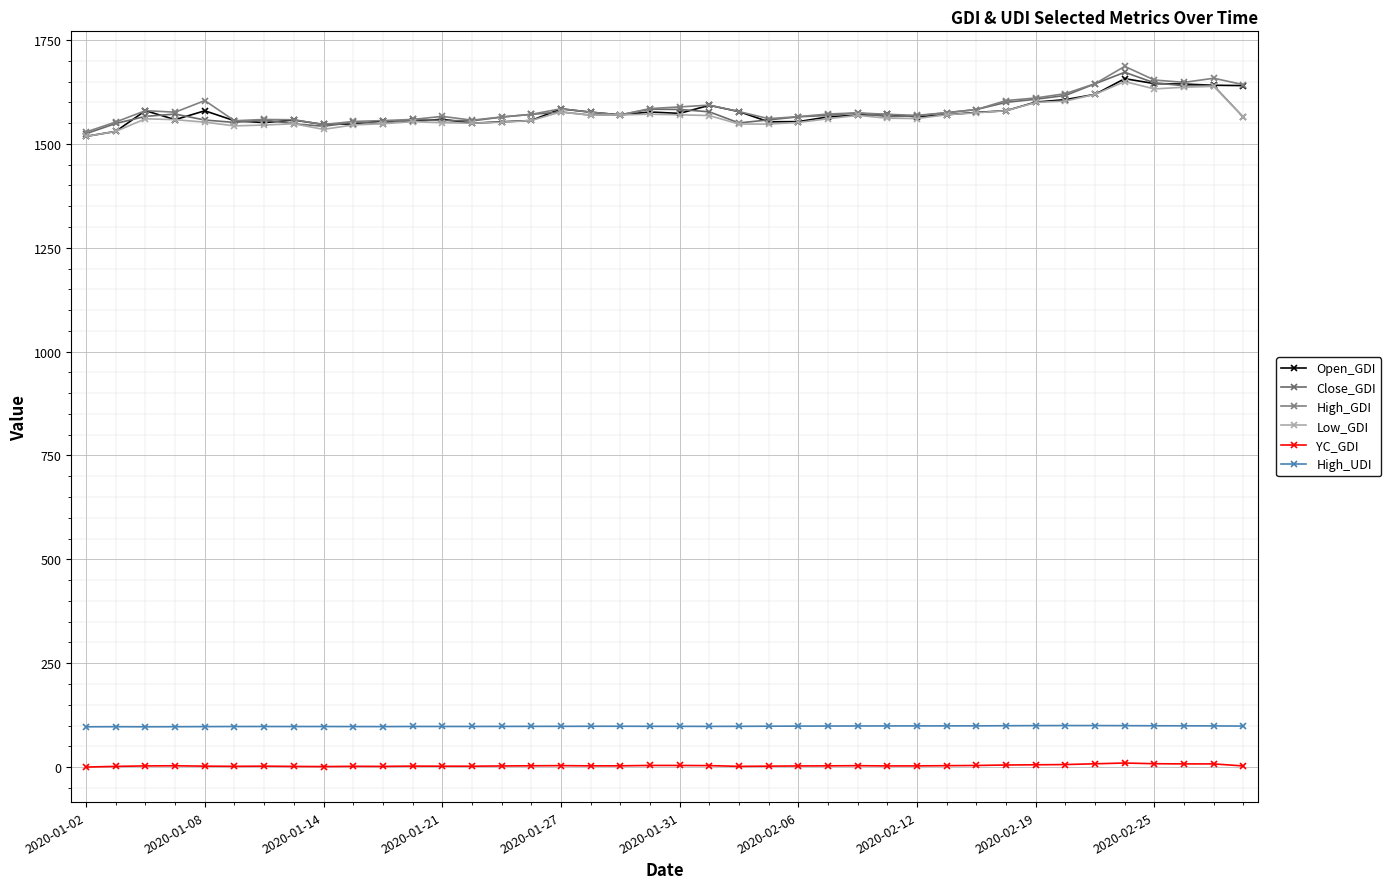

Reading right to left, what are all the values shown in this chart?

Open_GDI: 1640.3	1641.1	1644.0	1645.1	1657.0	1619.3	1606.5	1600.6	1579.8	1575.8	1570.2	1565.2	1570.9	1569.3	1564.9	1553.6	1553.2	1577.7	1592.9	1573.4	1576.8	1569.8	1576.4	1584.3	1556.3	1553.1	1549.8	1559.3	1554.1	1555.7	1548.0	1546.7	1557.4	1551.2	1555.7	1579.7	1558.3	1580.0	1530.1	1518.1
Close_GDI: 1564.1	1640.0	1640.0	1646.9	1672.4	1644.6	1616.6	1607.5	1600.0	1582.7	1575.1	1567.4	1565.6	1574.7	1568.6	1565.1	1557.8	1550.4	1577.2	1582.9	1583.5	1569.8	1569.2	1576.8	1571.1	1564.6	1555.3	1556.4	1558.8	1549.0	1552.1	1542.4	1548.4	1557.5	1551.7	1557.4	1571.8	1566.2	1549.2	1524.5
High_GDI: 1642.5	1658.0	1648.1	1653.7	1686.6	1645.0	1621.0	1610.5	1604.3	1582.7	1575.1	1568.7	1571.1	1574.7	1571.9	1565.6	1560.7	1577.7	1593.3	1589.0	1585.0	1569.8	1576.4	1584.5	1571.1	1564.6	1557.1	1566.2	1558.8	1556.1	1553.9	1546.7	1558.0	1558.8	1555.7	1604.2	1576.3	1580.0	1552.7	1528.7
Low_GDI: 1564.1	1638.5	1636.4	1632.3	1650.0	1619.3	1603.0	1599.7	1579.8	1574.8	1570.2	1561.0	1561.9	1568.6	1560.5	1551.6	1547.7	1547.8	1568.2	1570.0	1571.4	1569.8	1569.2	1576.8	1556.3	1552.2	1549.8	1551.0	1553.6	1548.5	1545.6	1534.9	1548.4	1545.4	1543.3	1552.3	1558.3	1560.4	1530.1	1518.0
YC_GDI: 2.6	7.6	7.6	8.0	9.7	7.9	6.0	5.4	5.0	3.8	3.3	2.8	2.7	3.3	2.9	2.7	2.2	1.7	3.5	3.8	3.9	3.0	2.9	3.4	3.1	2.6	2.0	2.1	2.2	1.6	1.8	1.2	1.6	2.2	1.8	2.2	3.1	2.7	1.6	0.0
High_UDI: 98.7	99.0	99.3	99.4	99.6	99.9	99.9	99.7	99.5	99.2	99.1	99.0	99.0	98.9	98.7	98.6	98.3	98.0	97.9	98.0	98.1	98.2	98.2	98.0	98.0	97.8	97.7	97.7	97.7	97.4	97.4	97.6	97.5	97.6	97.6	97.3	97.1	96.9	97.1	96.9